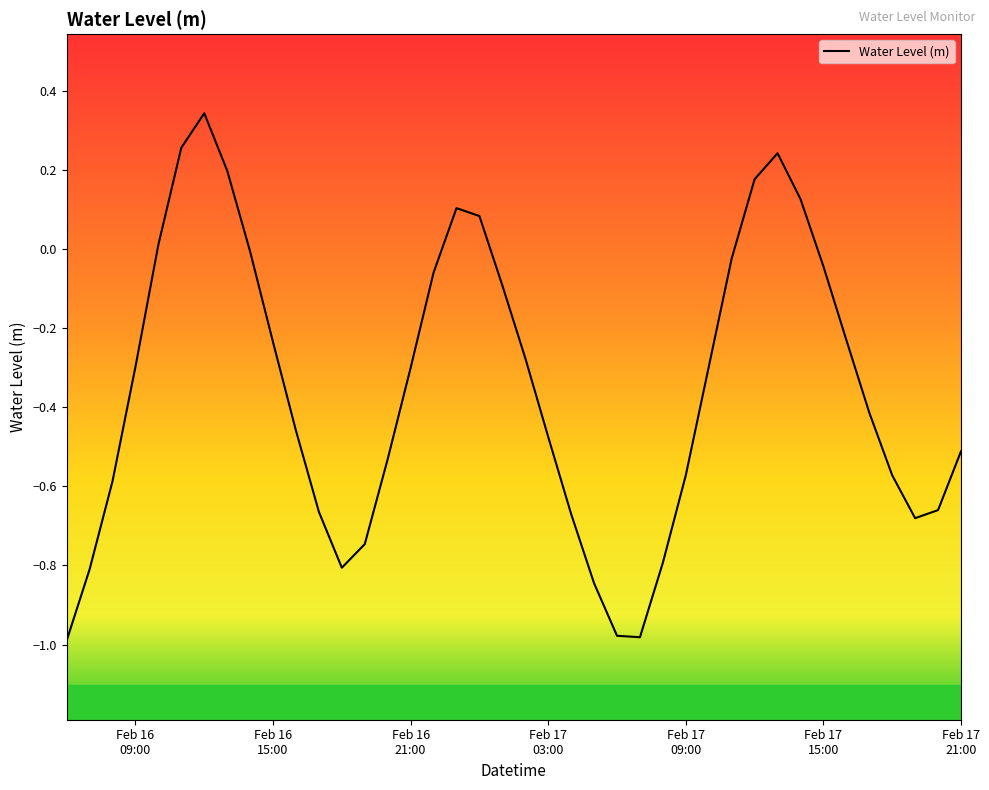

How many lines are shown in the chart?

1